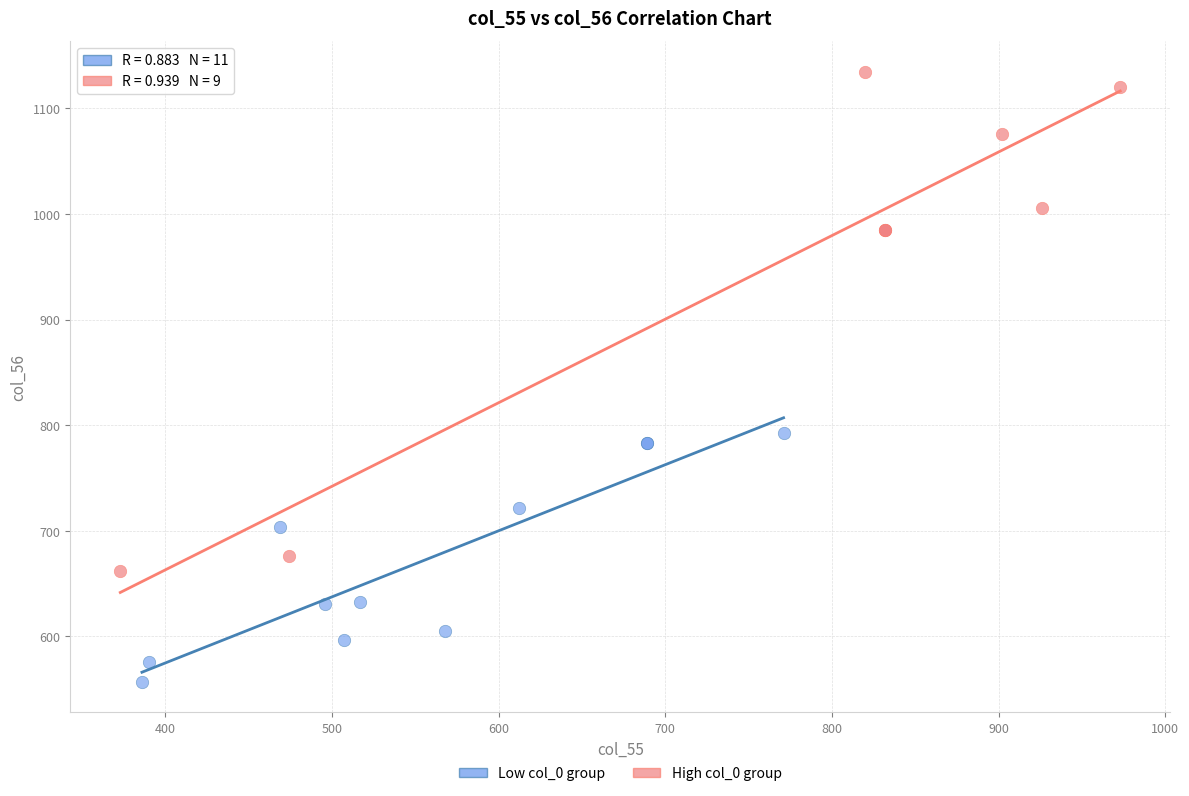

What are all the series names shown in the legend?

Low col_0 group, High col_0 group